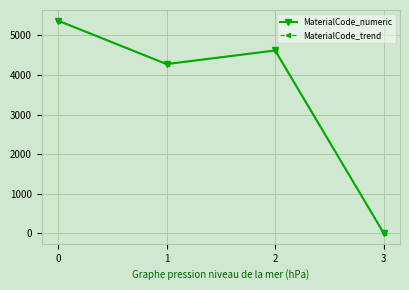

Does the chart have visible grid lines?

Yes